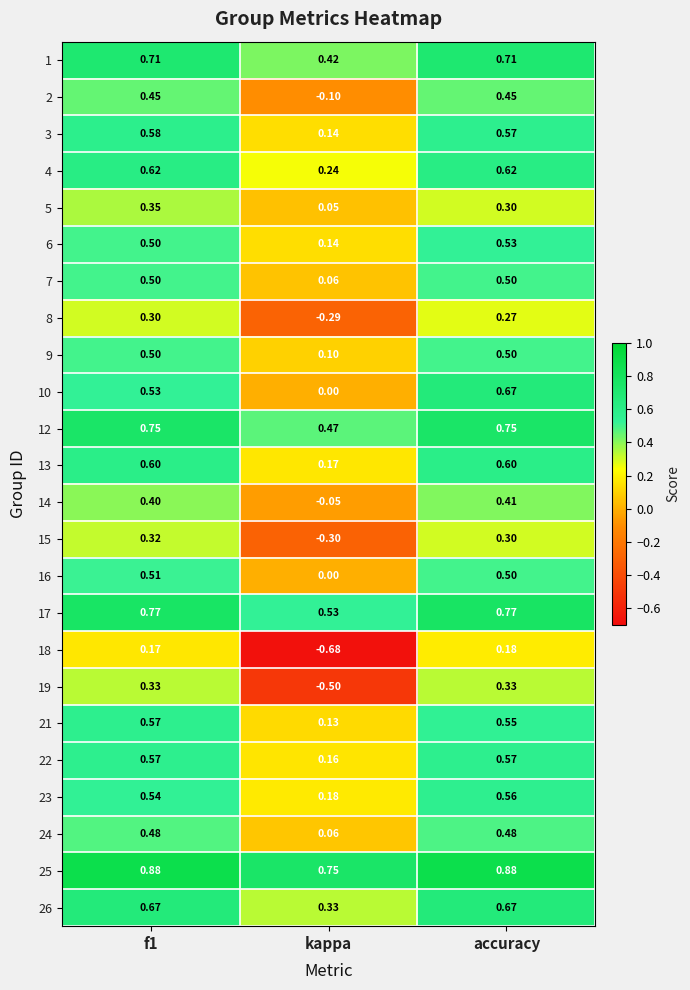

At which label is 23 closest to 0?

kappa